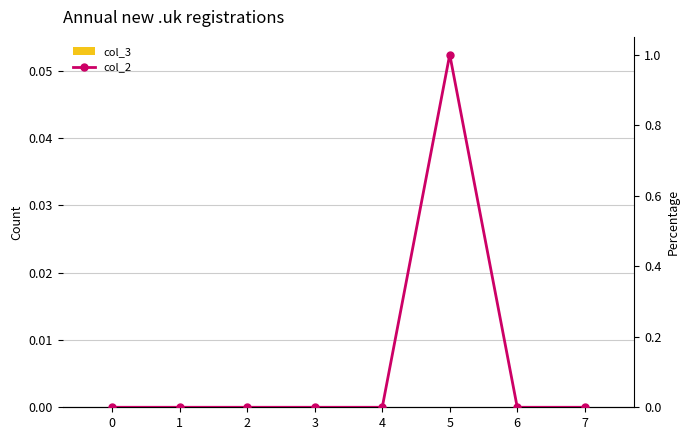

How many positive values does the col_2 series have?

1